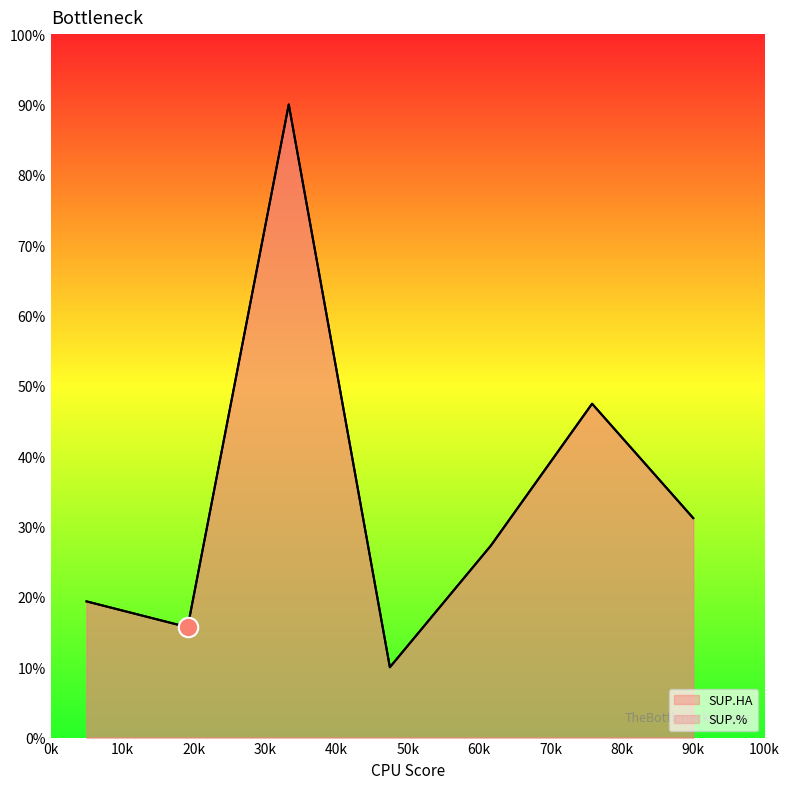

Rank the series at 3 from lowest to highest value.

SUP.HA, SUP.%